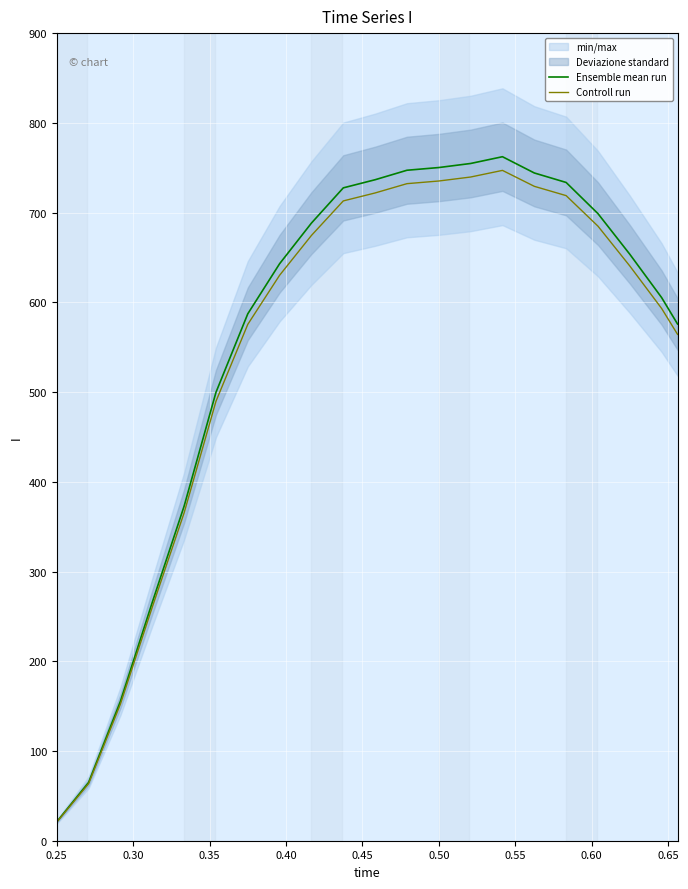

How many lines are shown in the chart?

2